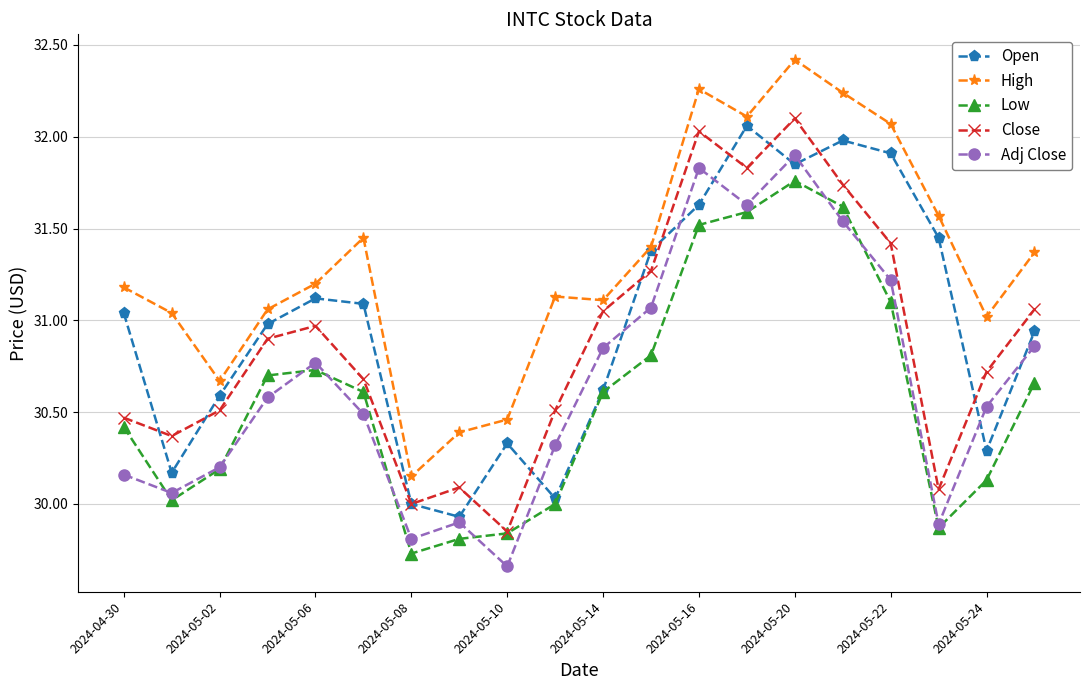

How many distinct data groups are displayed?

5